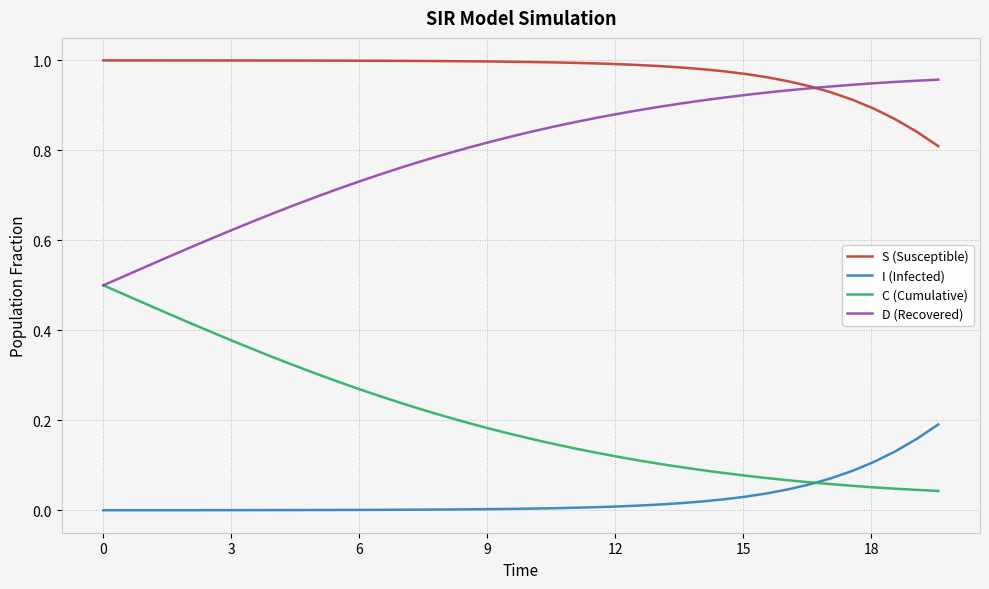

Which series has the largest total across all categories?

S (Susceptible)